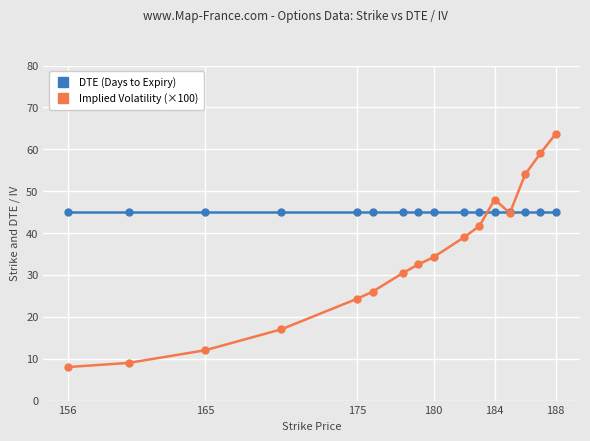

Which series has the widest spread of values?

Implied Volatility (×100)